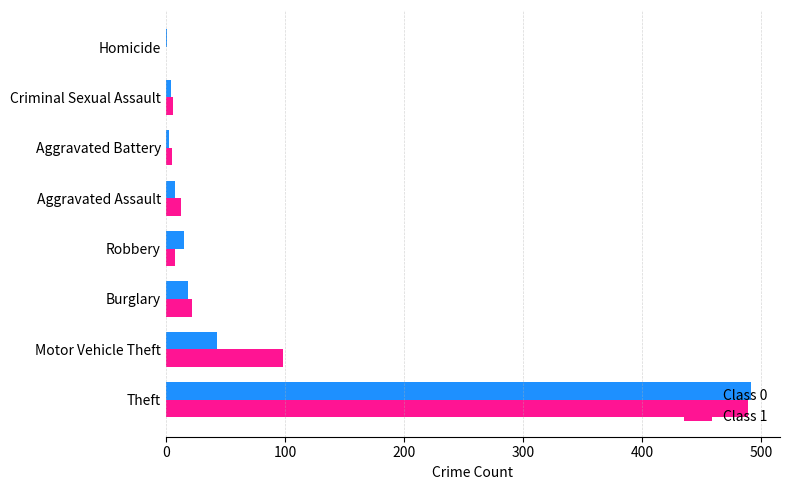

What is the total value across all series at Burglary?

41